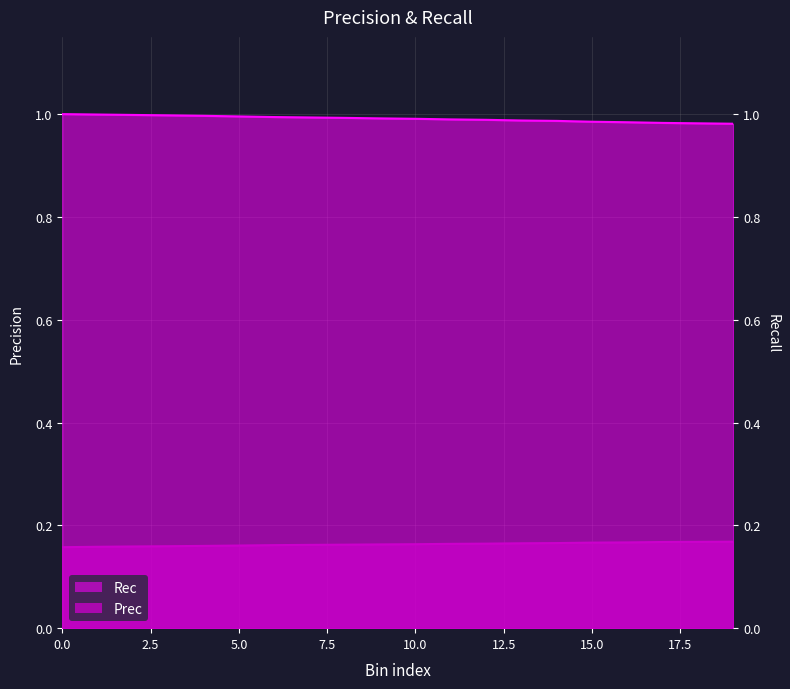

List the series in order of their peak value, highest first.

Rec, Prec